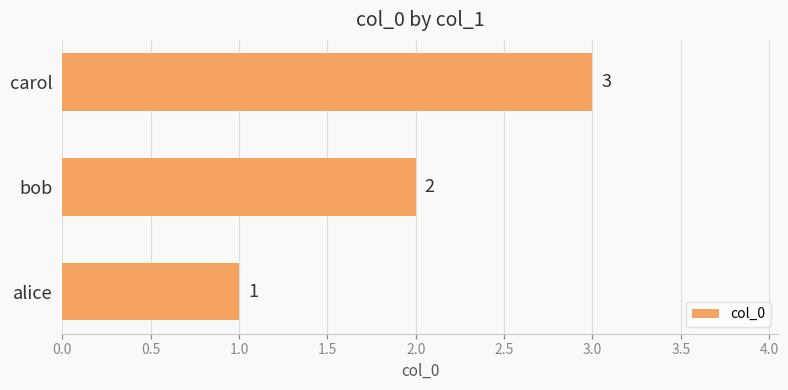

How many data points are less than 2?

1